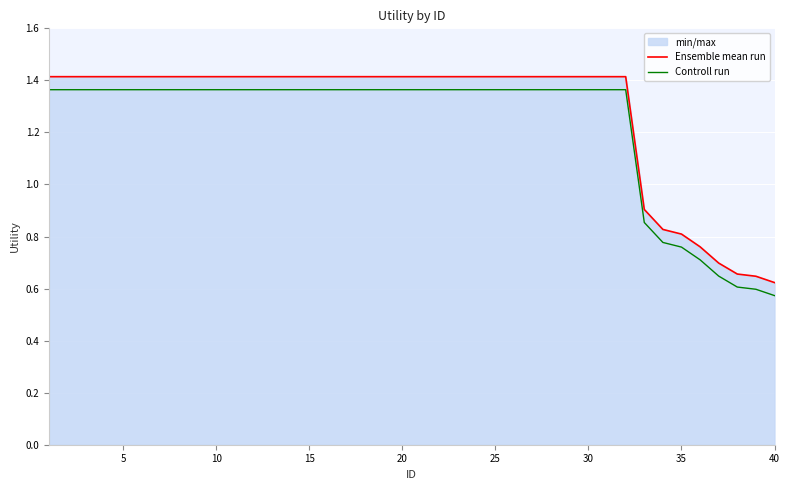

At how many categories does at least one series exceed 1?

32